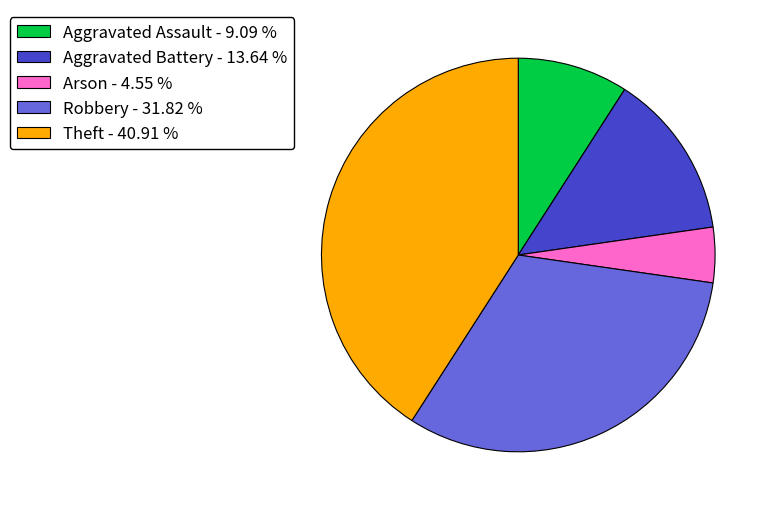

Is there any slice that represents more than half of the pie?

No